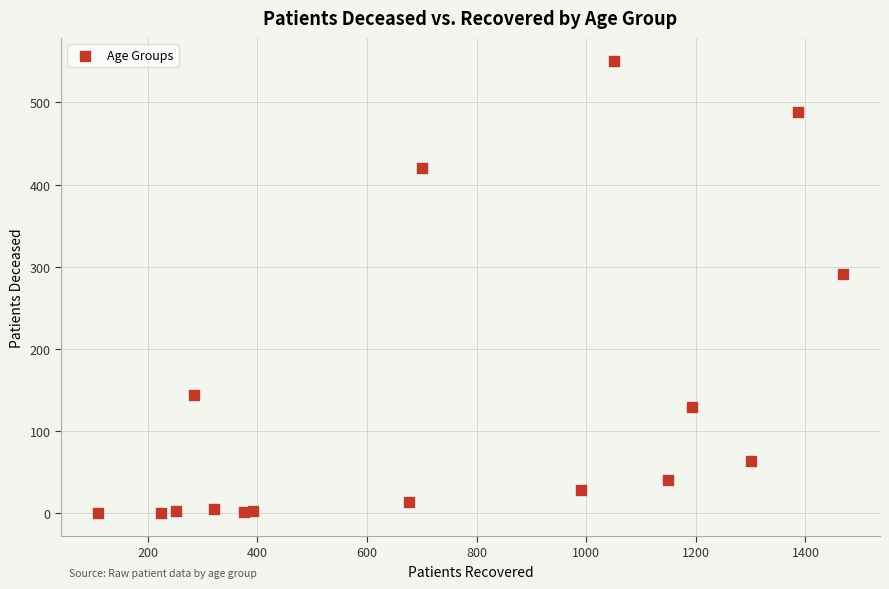

What Y value in the scatter plot is closest to 275?

291